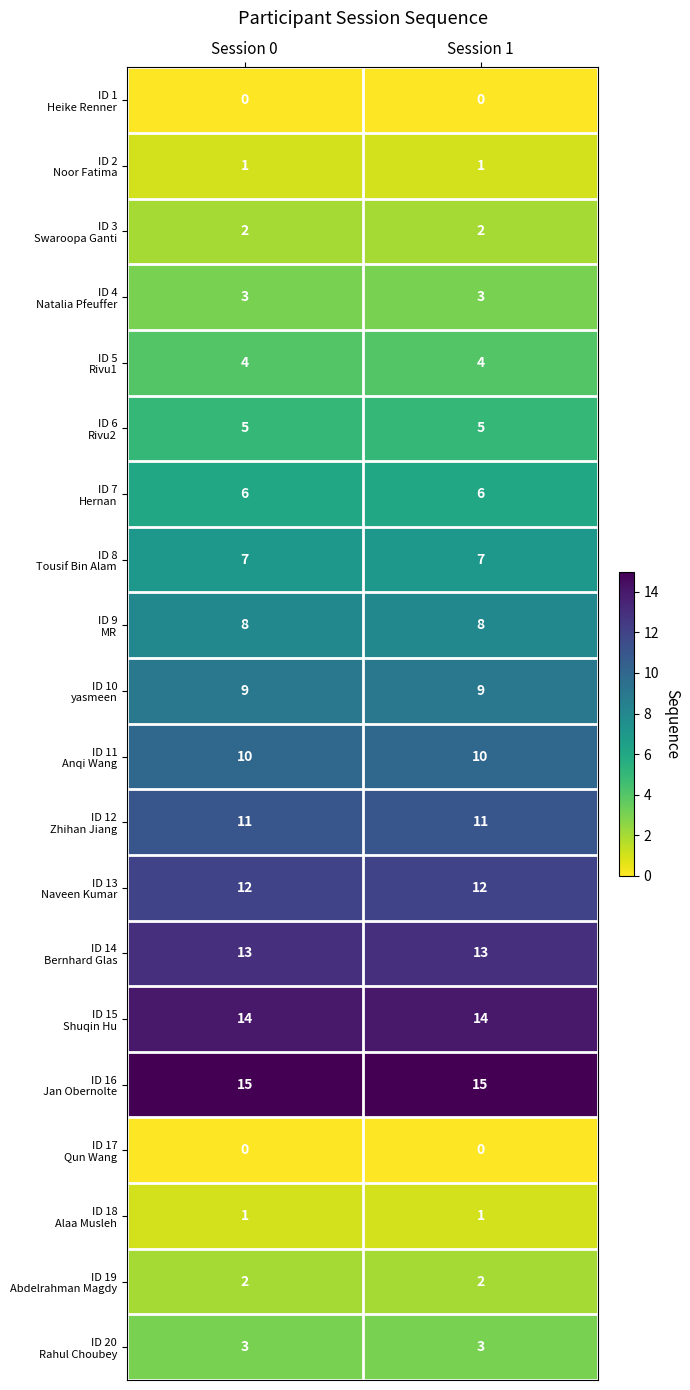

What is the greatest value displayed?

15